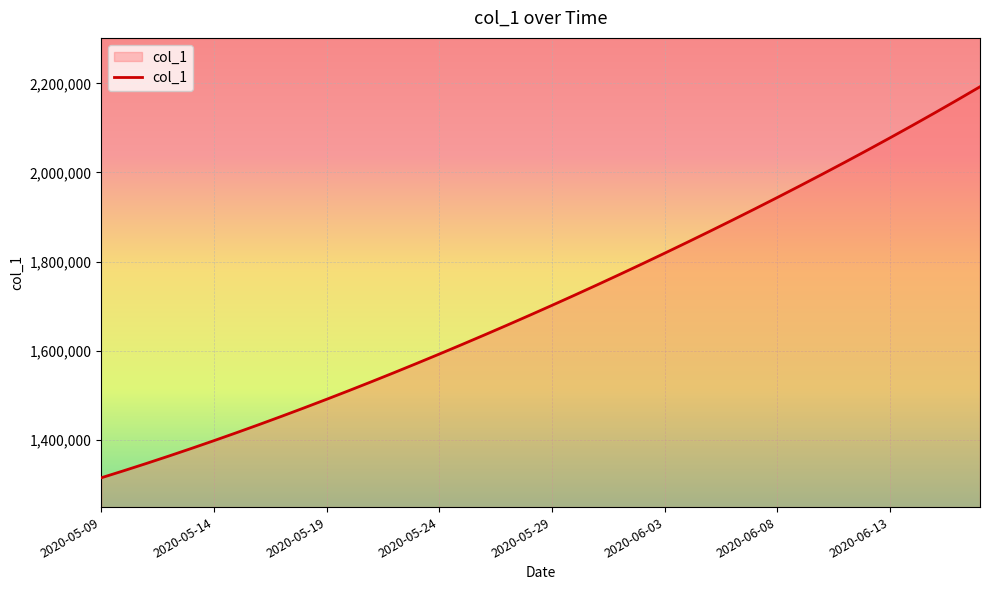

What is the minimum value shown in the chart?

1315099.0